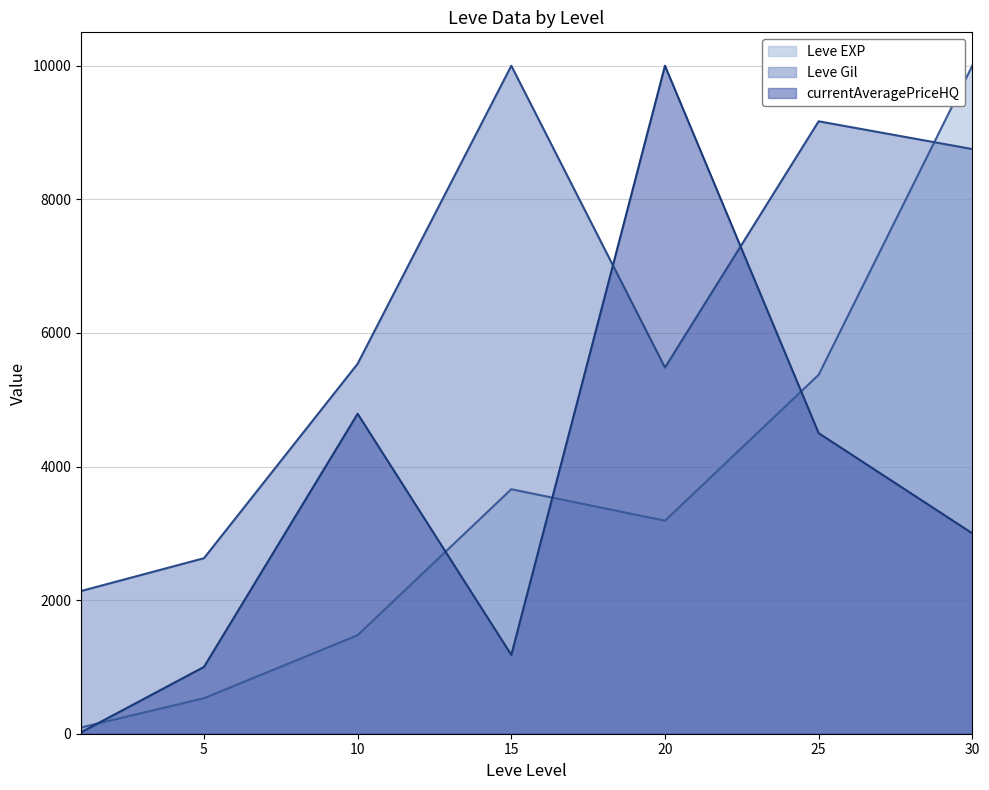

What is the average value of the currentAveragePriceHQ series?

3498.7